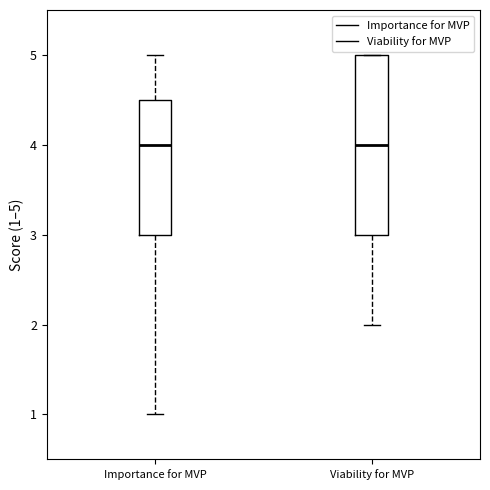

Reading left to right, transcribe this box plot: for each box, give where its median line is, the range the box spans, and where its two whiskers end, as read against the y-axis. The values are not printed on the chart, so give them approximately, as read against the axis.

Importance for MVP: median 4.0, box 3.0 to 4.5, whiskers 1.0 to 5.0
Viability for MVP: median 4.0, box 3.0 to 5.0, whiskers 2.0 to 5.0